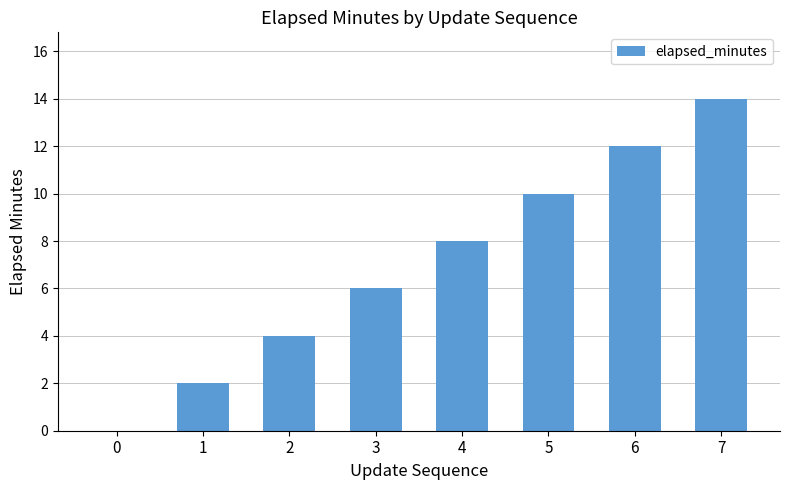

Which category has the highest value across all series?

7